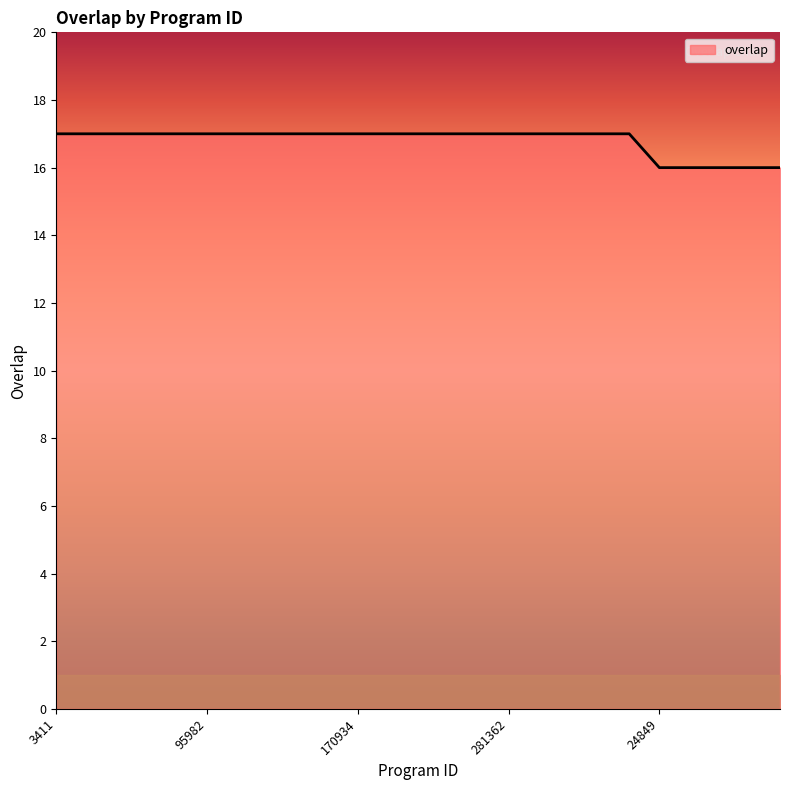

How many series are shown in this chart?

1